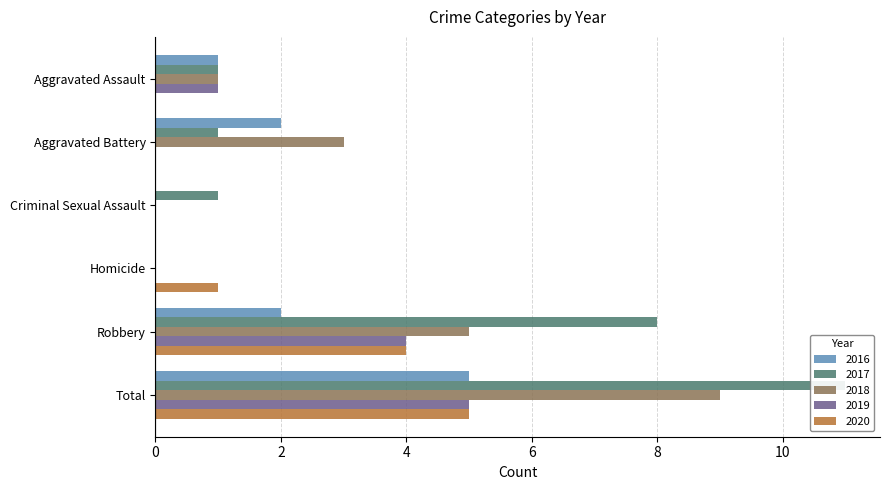

Does the chart contain any negative values?

No